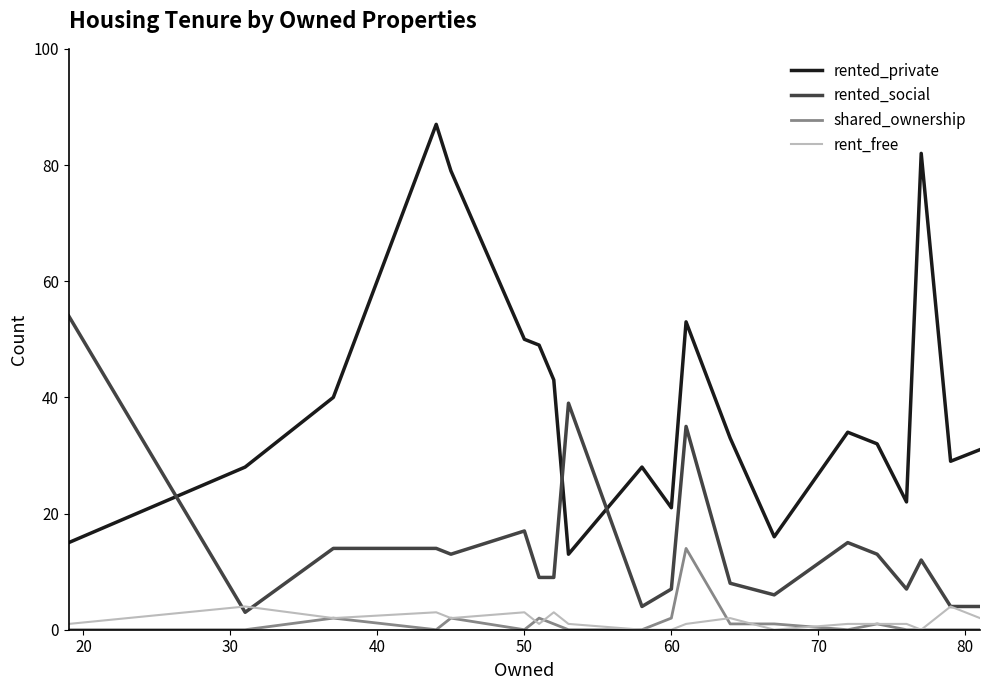

In rented_private, how many points are higher than both neighbors (excluding endpoints)?

5